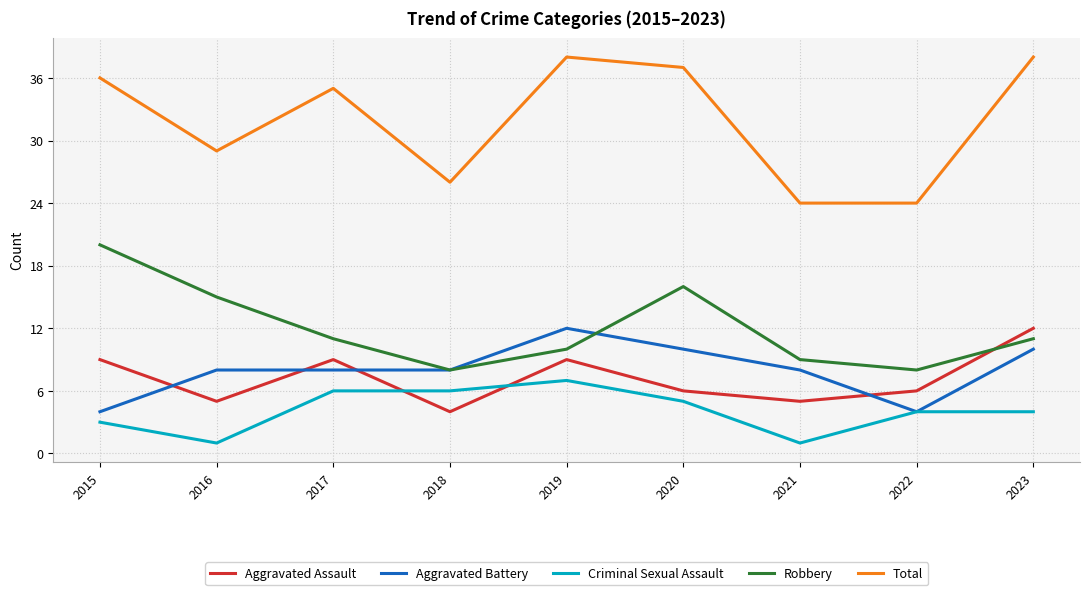

True or false: Total and Robbery cross at least once.

False